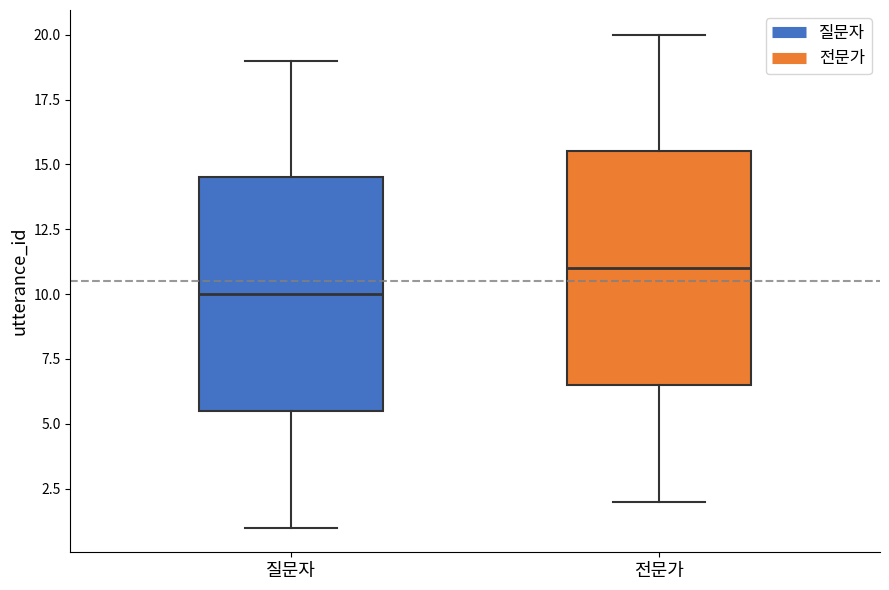

Reading left to right, read every box against the y-axis: the position of its median line, the range the box covers, and the ends of its whiskers. The values are not printed on the chart, so give them approximately, as read against the axis.

질문자: median 10.0, box 5.5 to 14.5, whiskers 1.0 to 19.0
전문가: median 11.0, box 6.5 to 15.5, whiskers 2.0 to 20.0